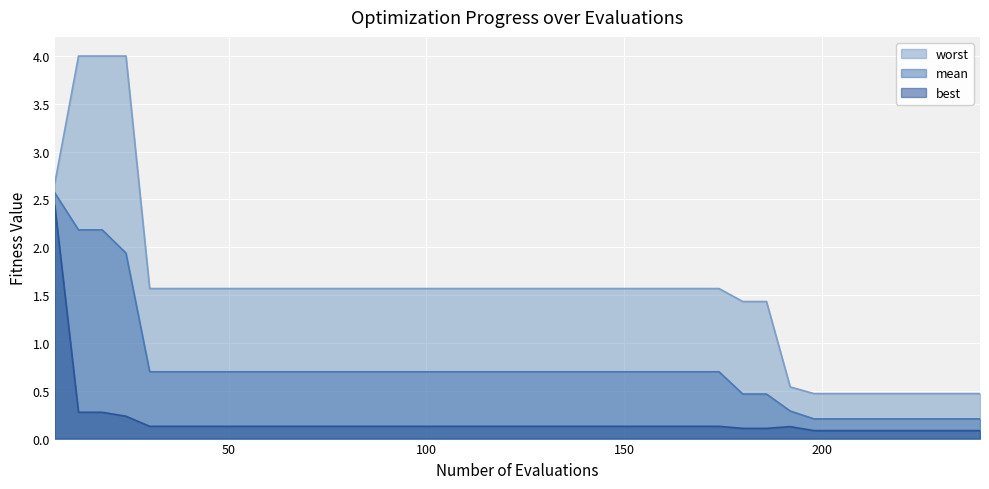

How many values in the worst series exceed 1?

31